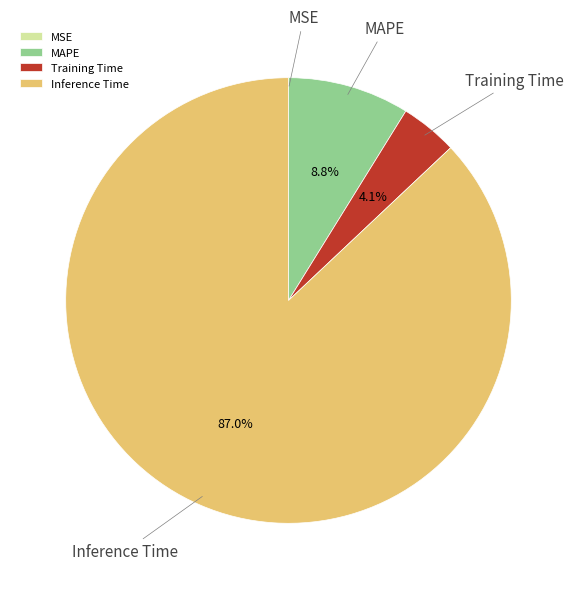

Which category has the biggest portion of the pie?

Inference Time